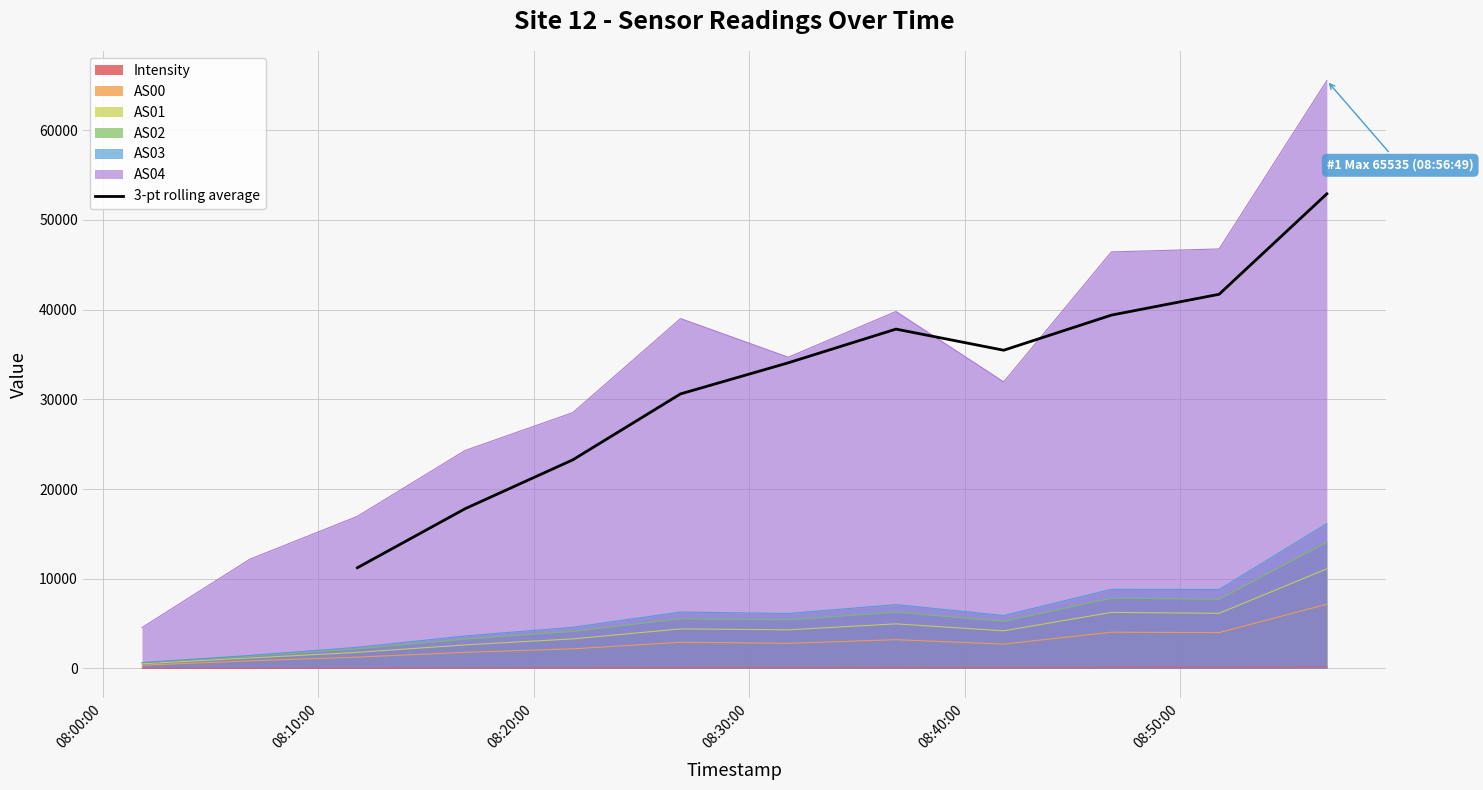

What is the minimum value for 3-pt rolling average?

11220.0